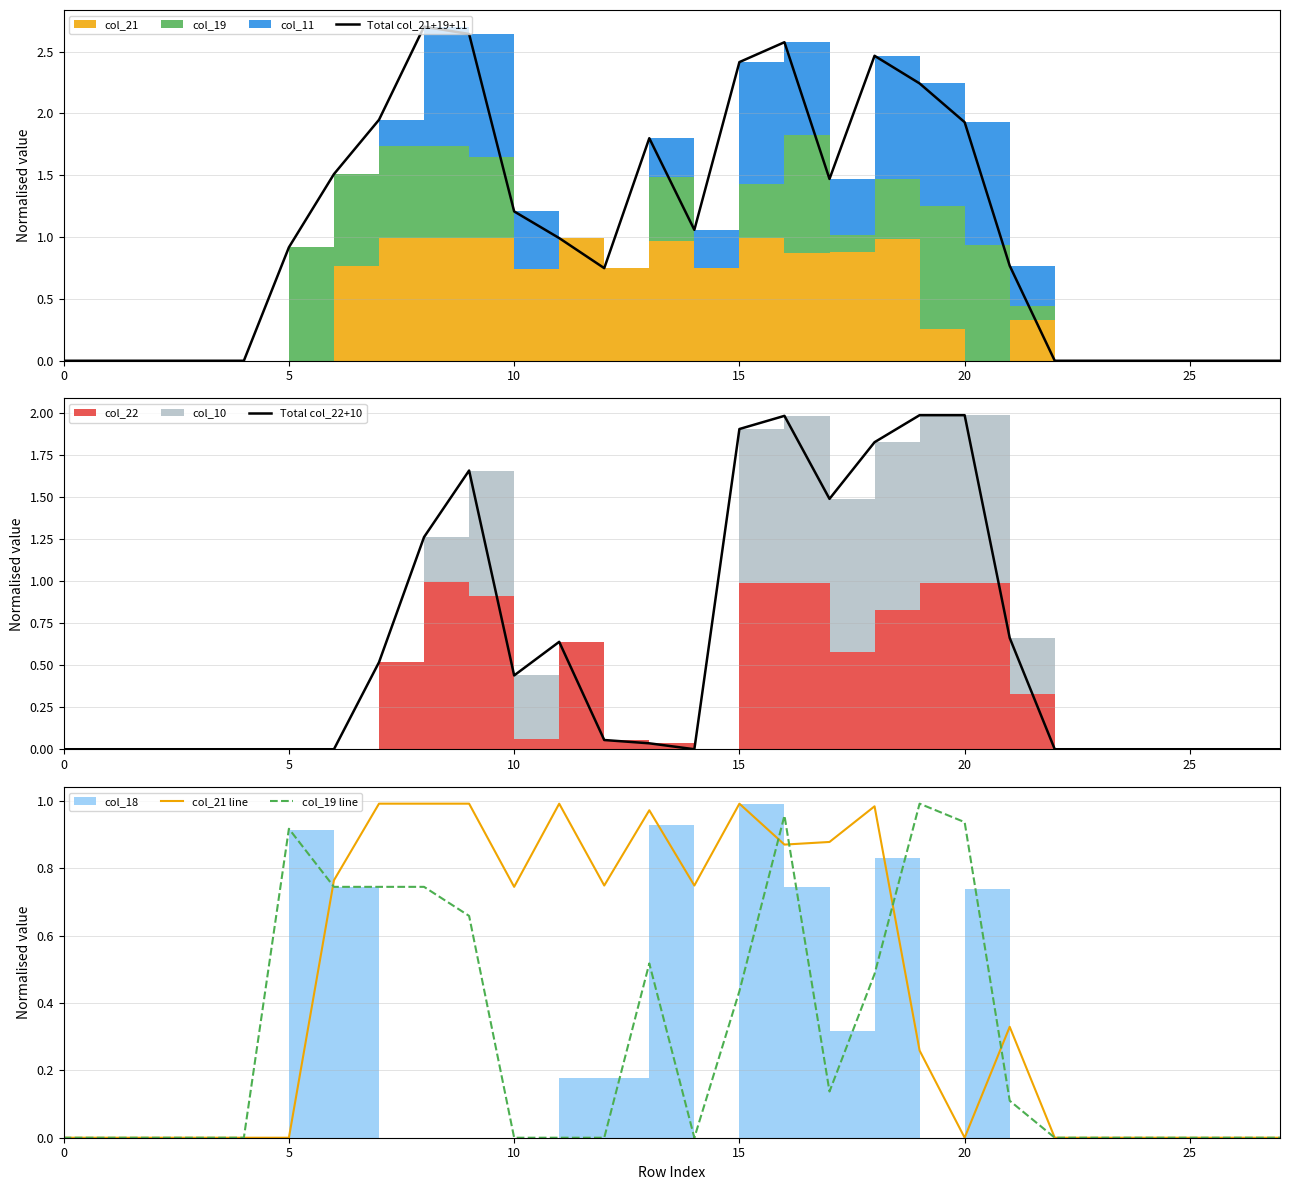

What is the difference between the maximum and minimum values in the Total col_22+10 series?

2.0